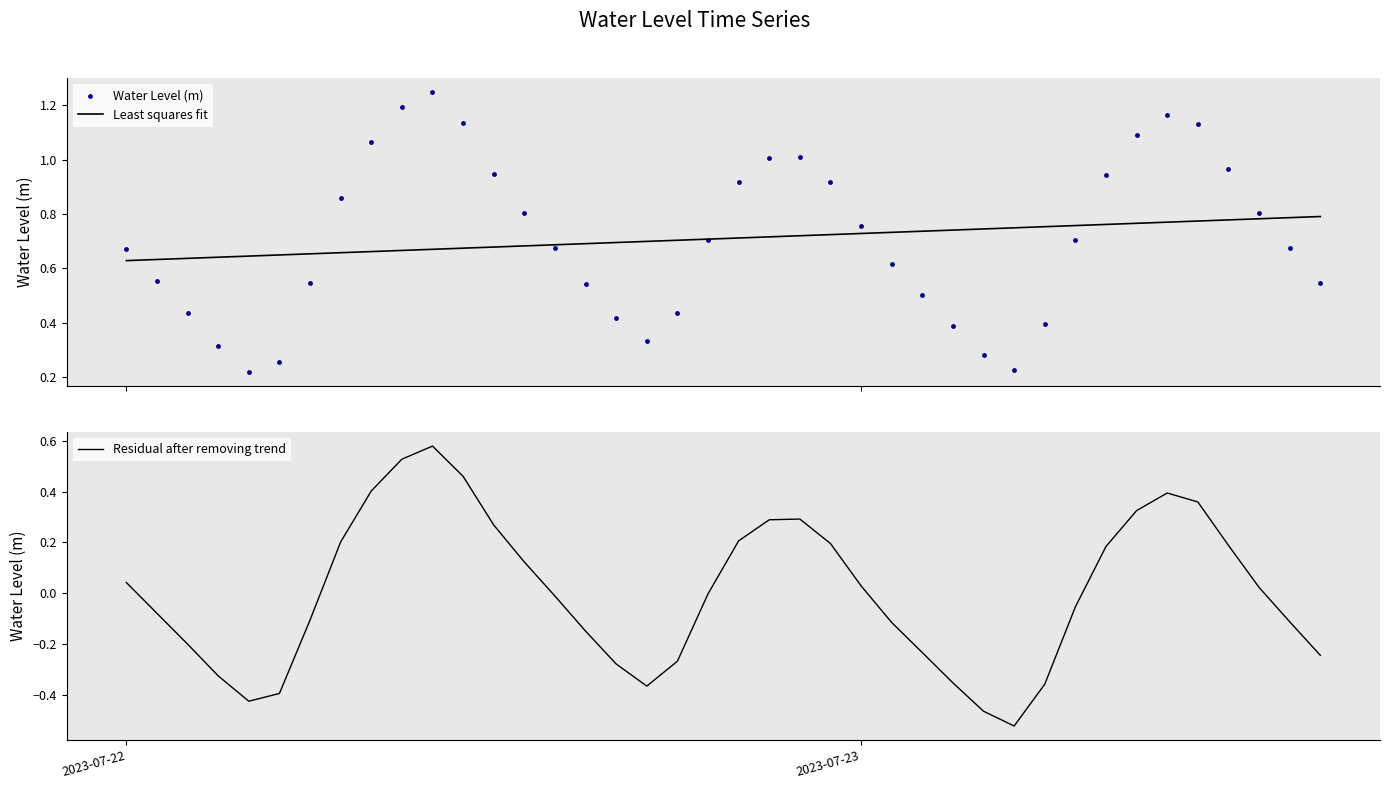

Which series contains the highest Y value?

Water Level (m)